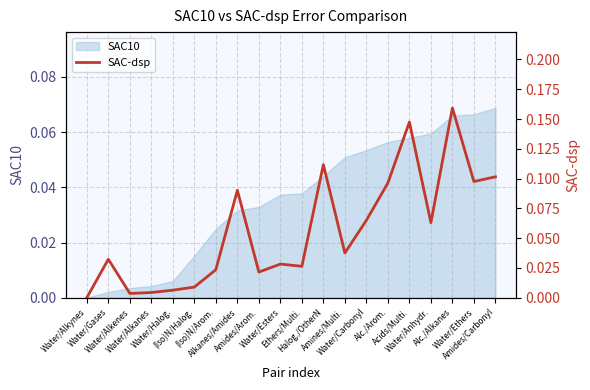

What is the label of the 18th point from the left?

Alc./Alkanes